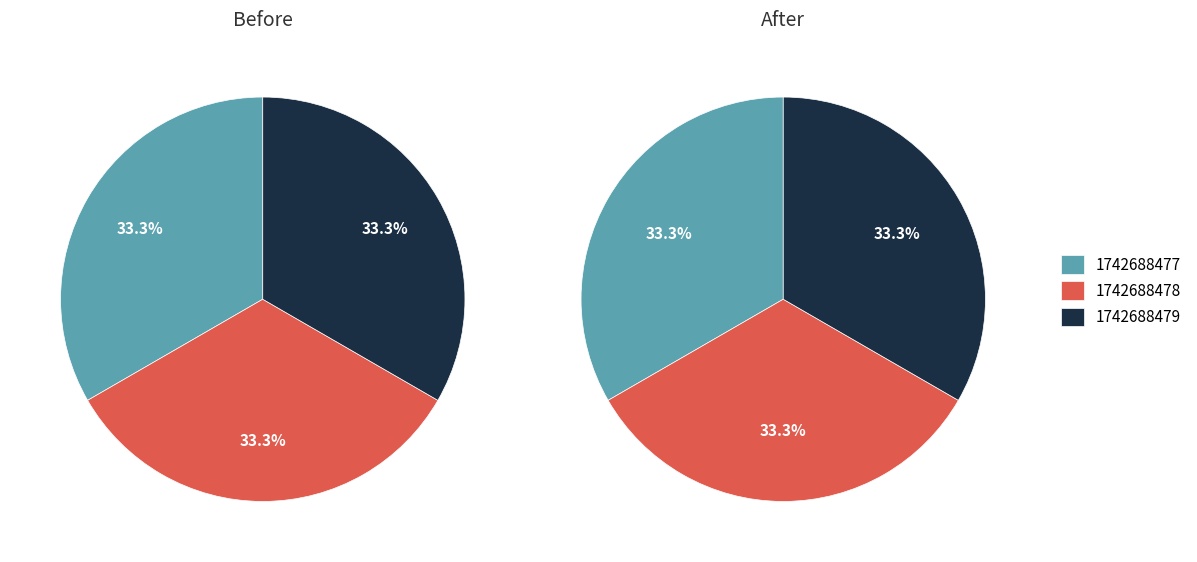

How many segments does this pie chart have?

3